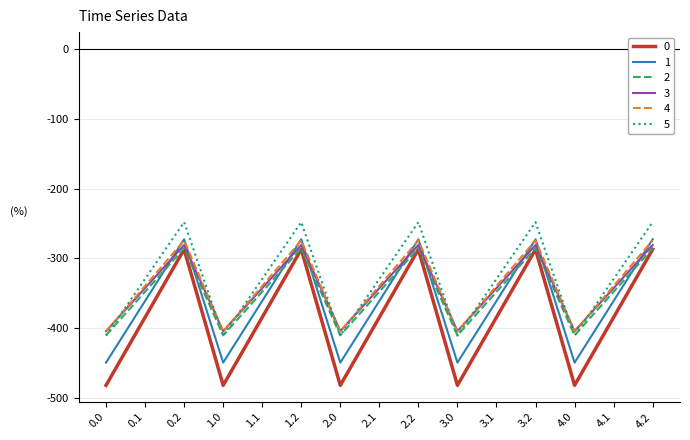

The value of 3 at 3.2 is -281.0. True or false?

True